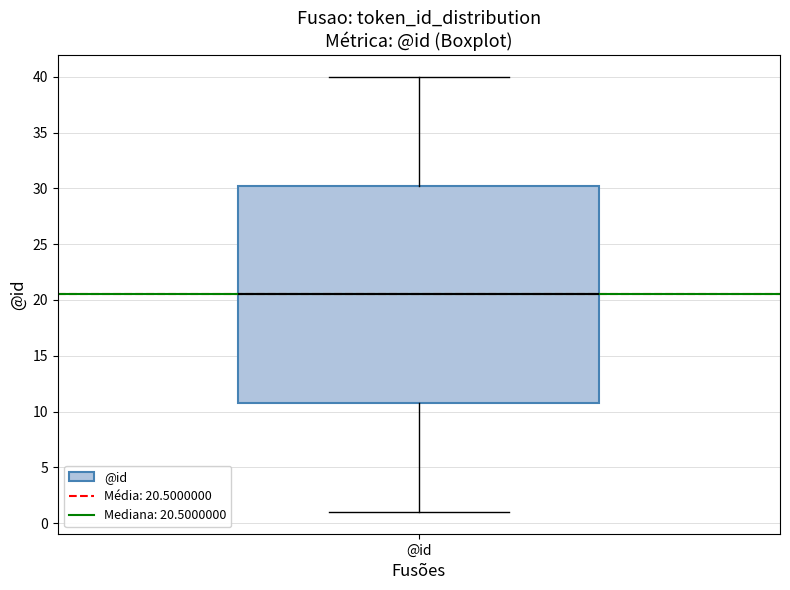

Where is the upper edge of the box for @id on the y-axis? The values are not printed on the chart, so give them approximately, as read against the axis.

30.5